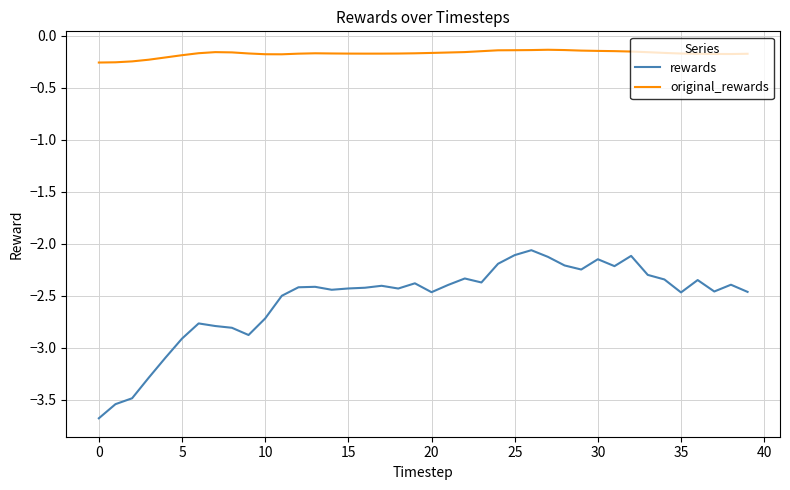

Does the chart have visible grid lines?

Yes